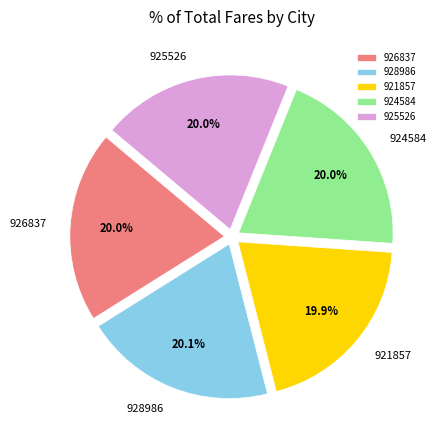

How much of the chart is everything except 924584?

80.0%